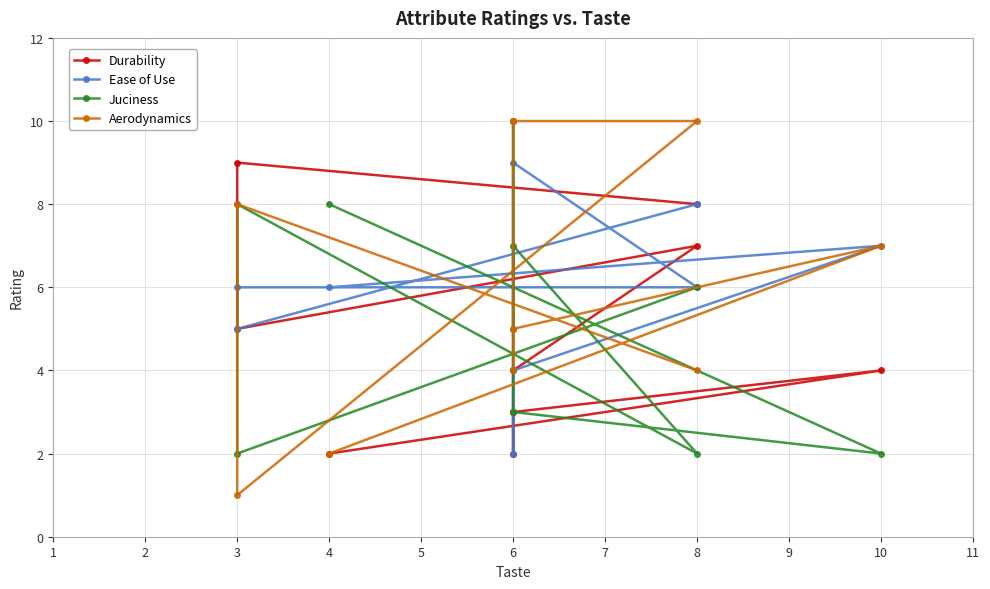

What are all the series names shown in the legend?

Durability, Ease of Use, Juciness, Aerodynamics